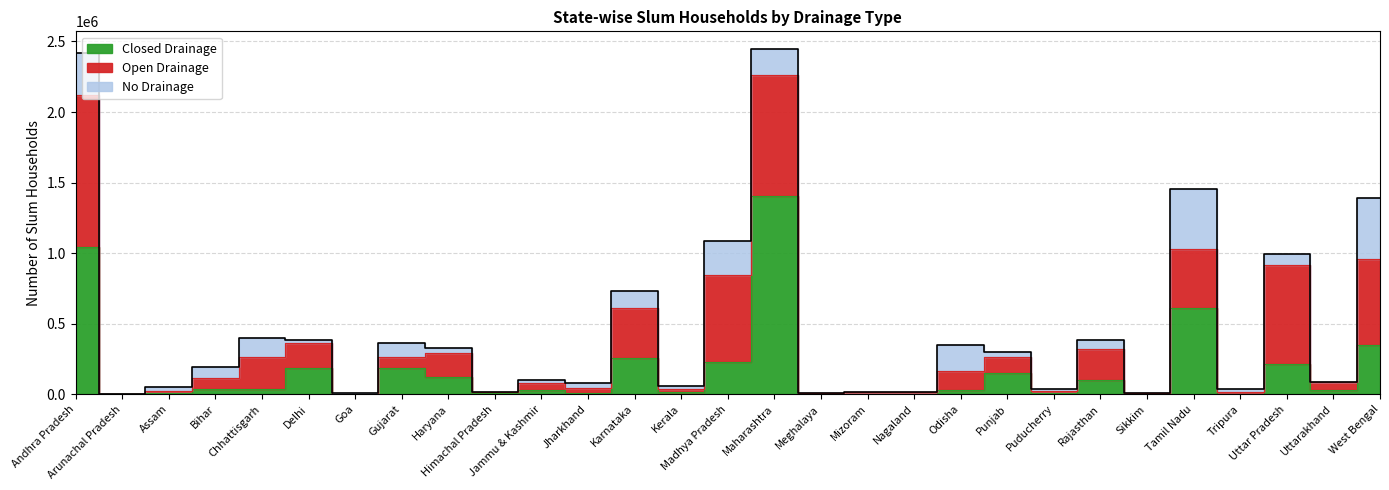

True or false: Closed Drainage has a value of 88807 at Delhi.

False